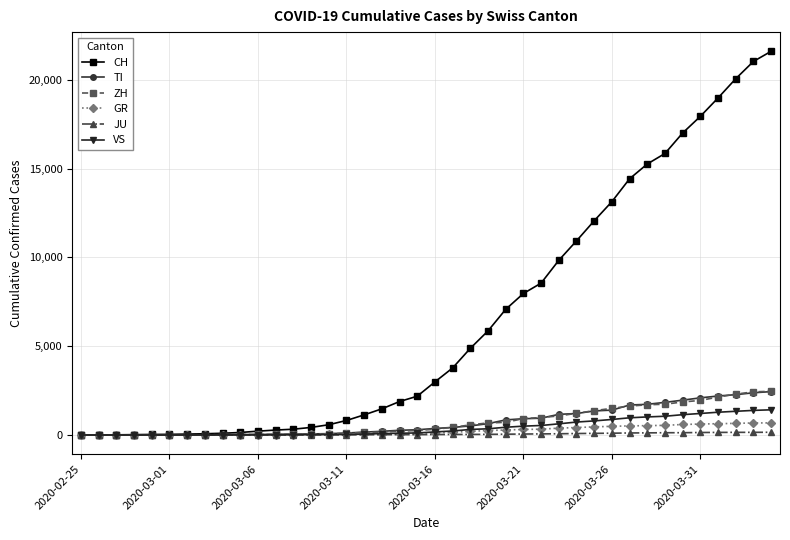

What is the highest value of the GR series?

680